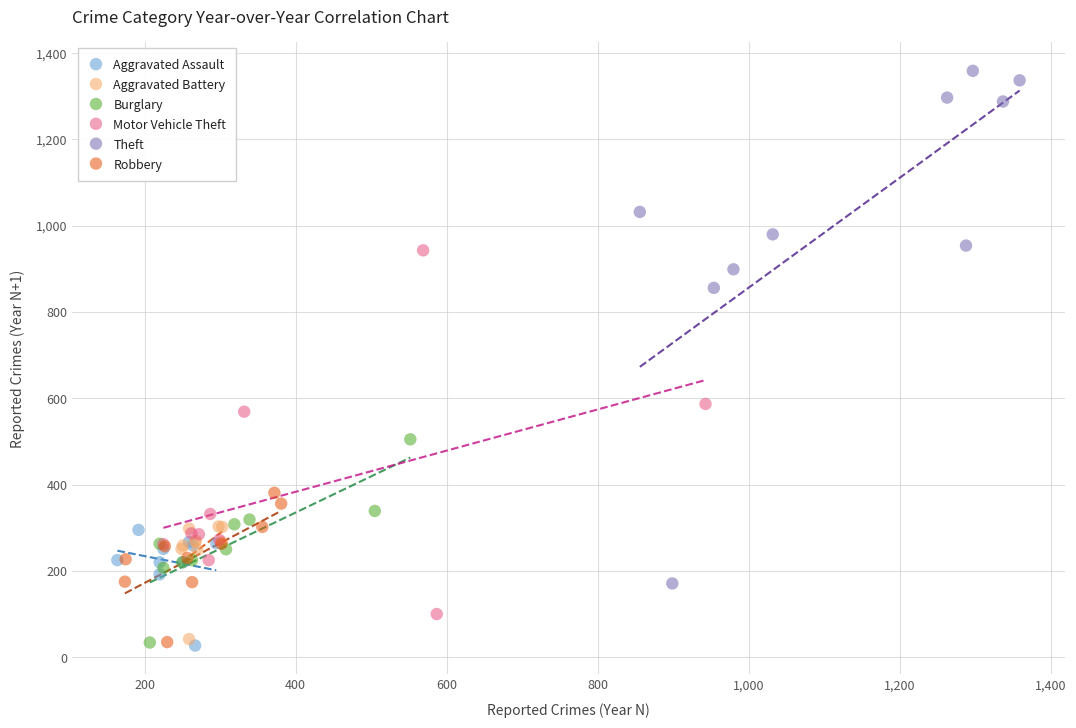

Which series reaches the maximum Y coordinate?

Theft